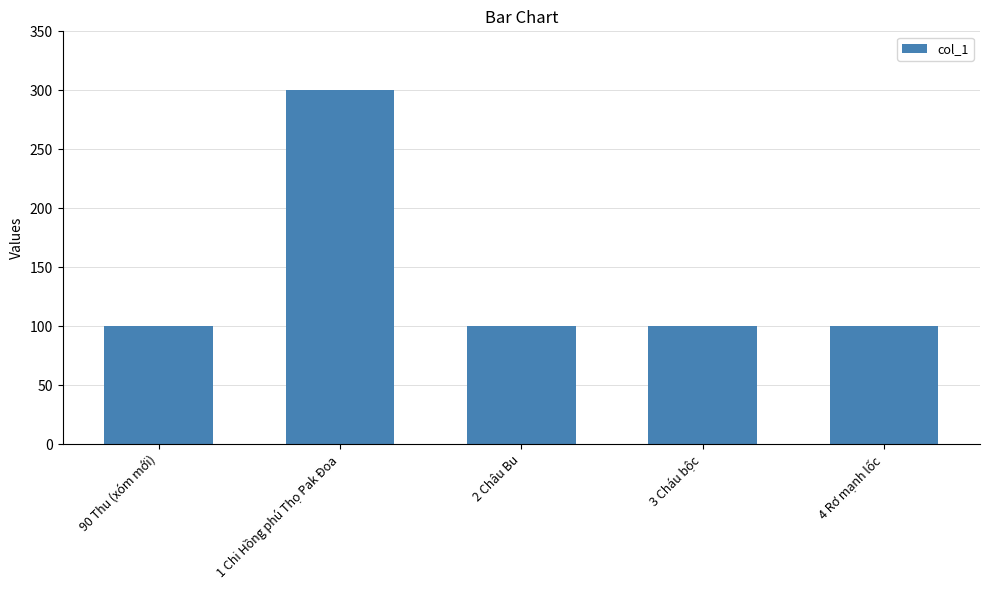

The chart shows a value of 166 at 4 Rơ mạnh lốc. True or false?

False